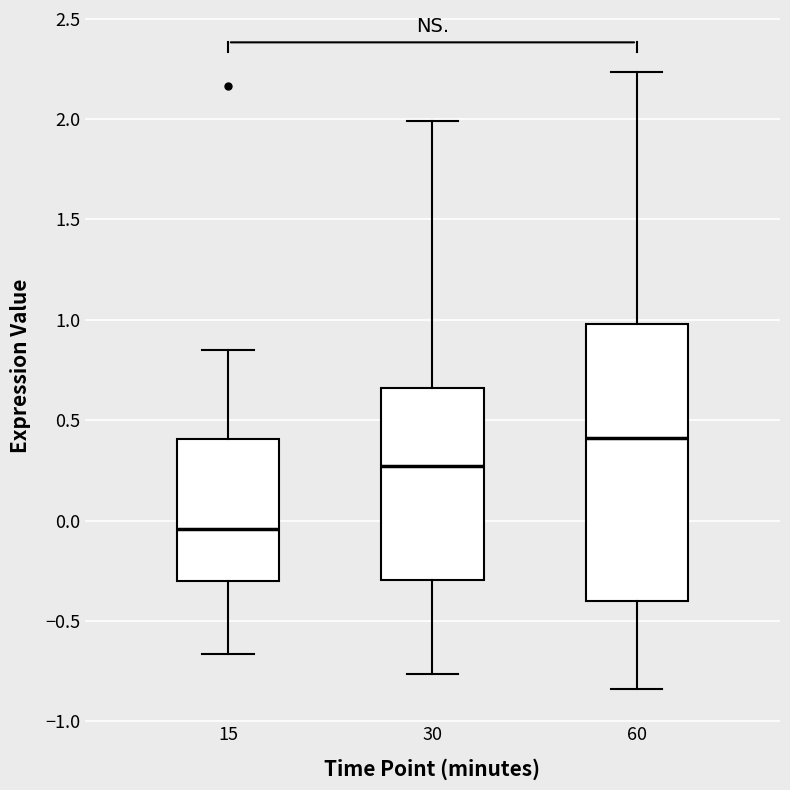

Which box has the highest median line?

60